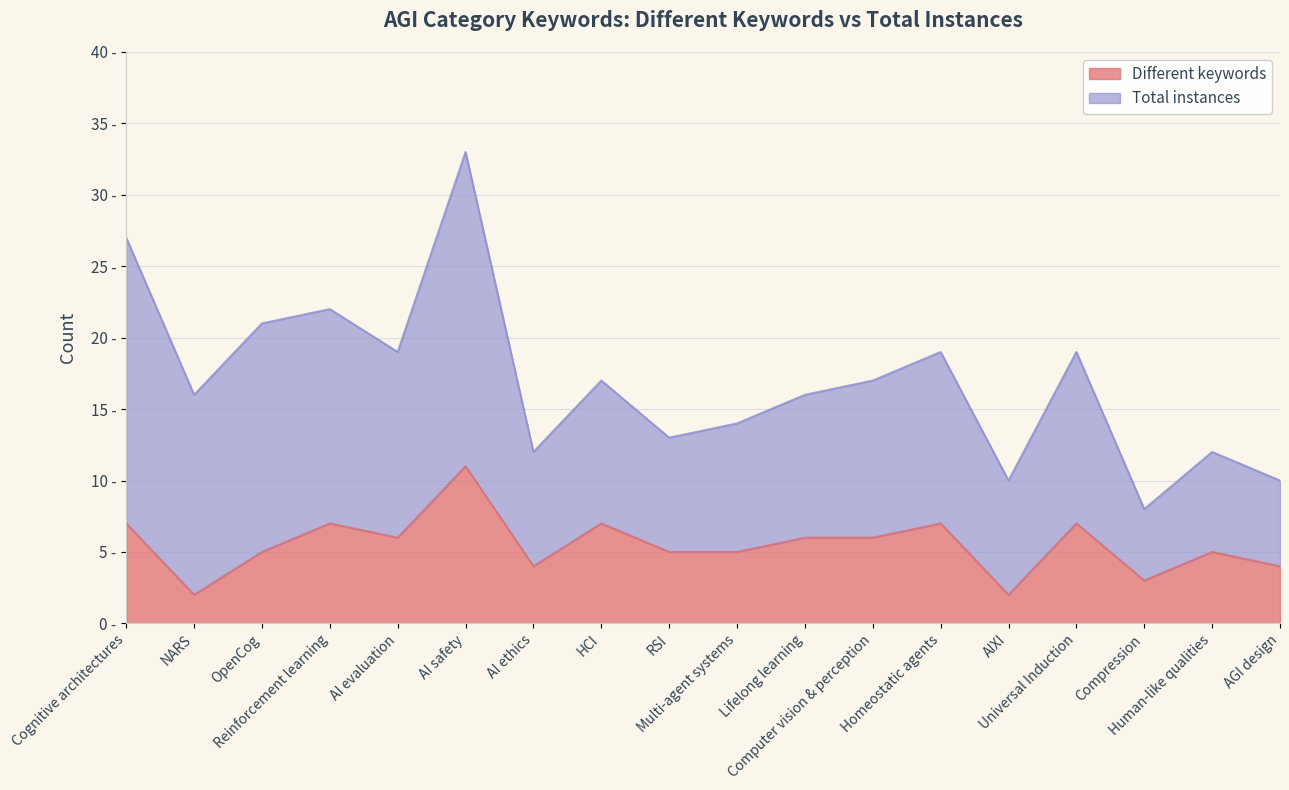

Which label corresponds to the largest value in the chart?

AI safety